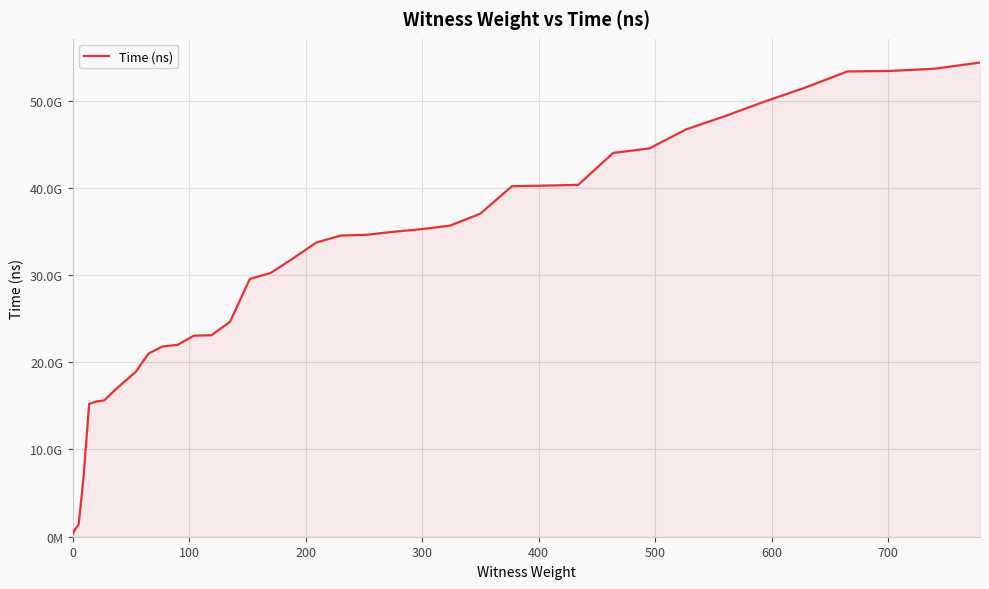

Does the chart display data point markers on the line(s)?

No